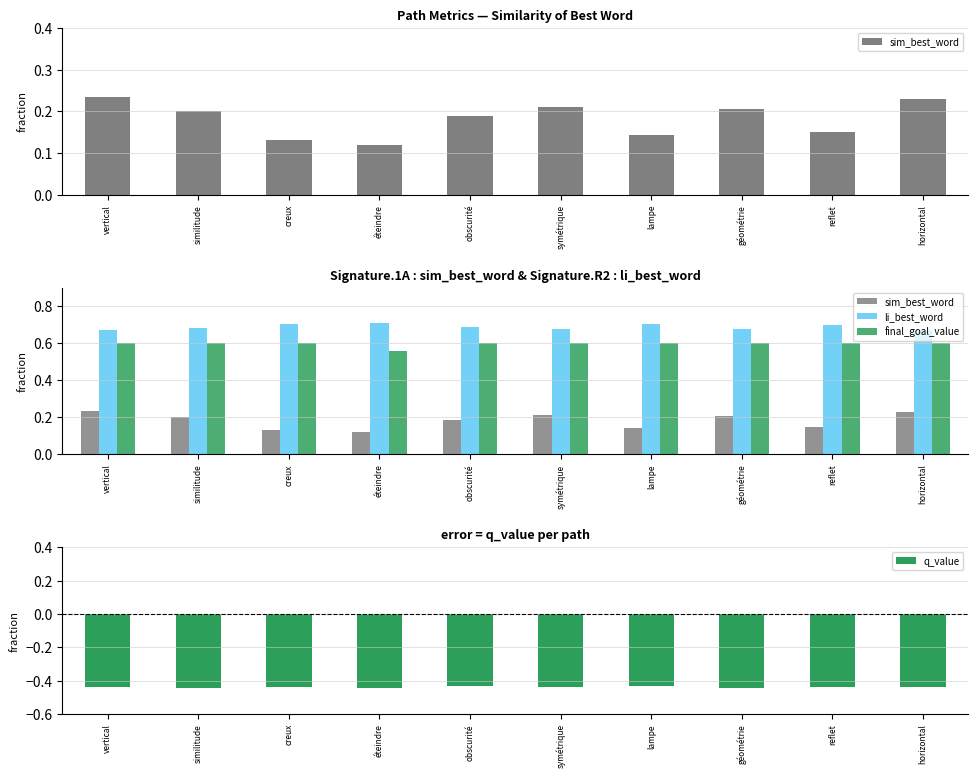

The sim_best_word series shows 0.2 at symétrique. True or false?

True